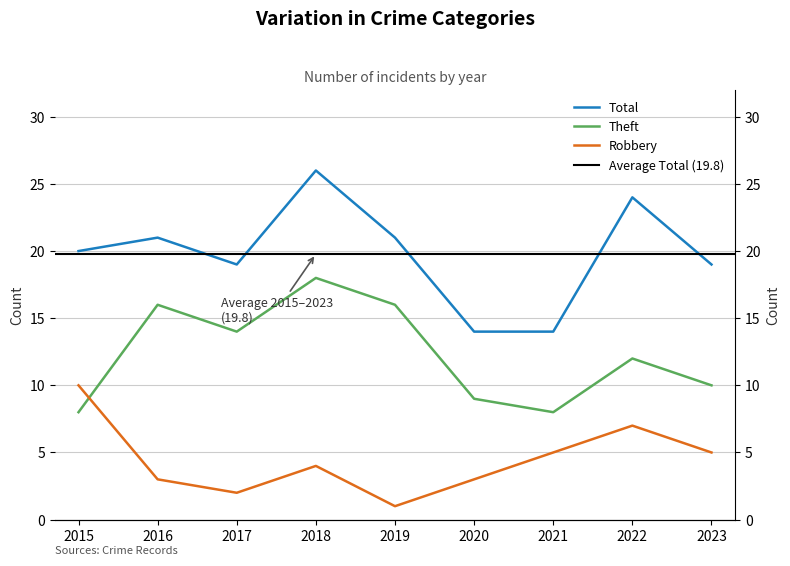

Where is the first local minimum for Robbery?

2017